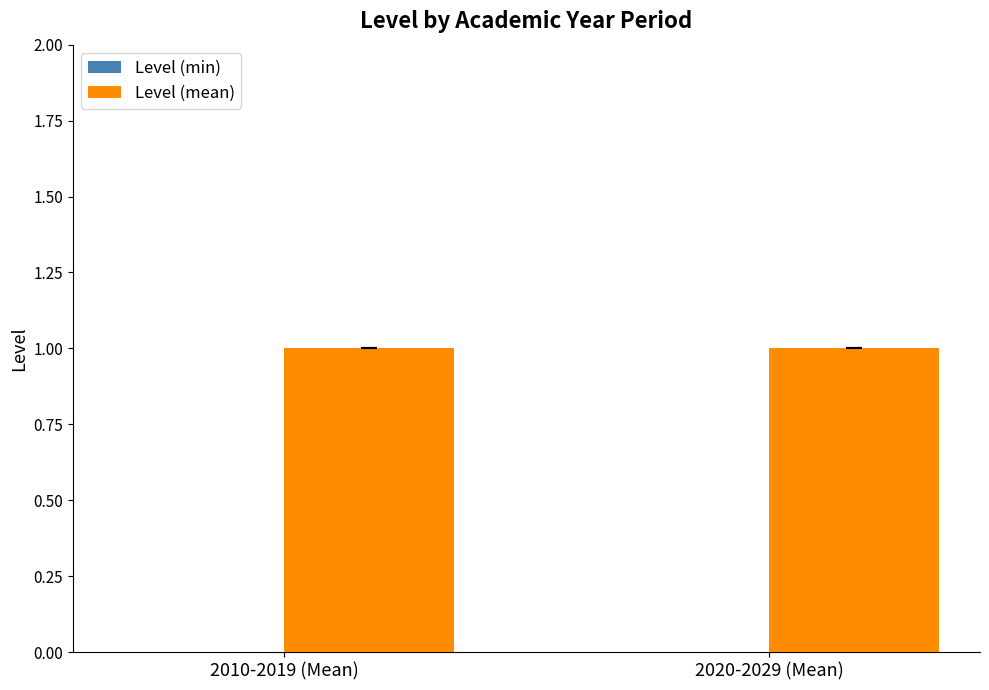

Reading left to right, transcribe all the data shown in this chart.

Level (min): 0	0
Level (mean): 1	1